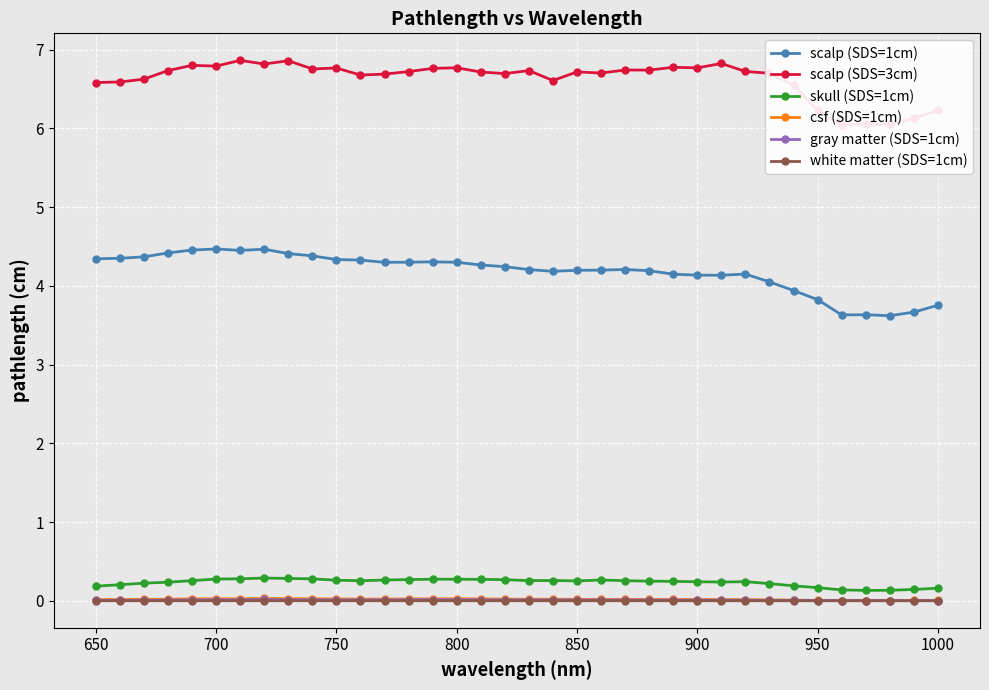

True or false: gray matter (SDS=1cm) has more than 0 interior local peaks.

True